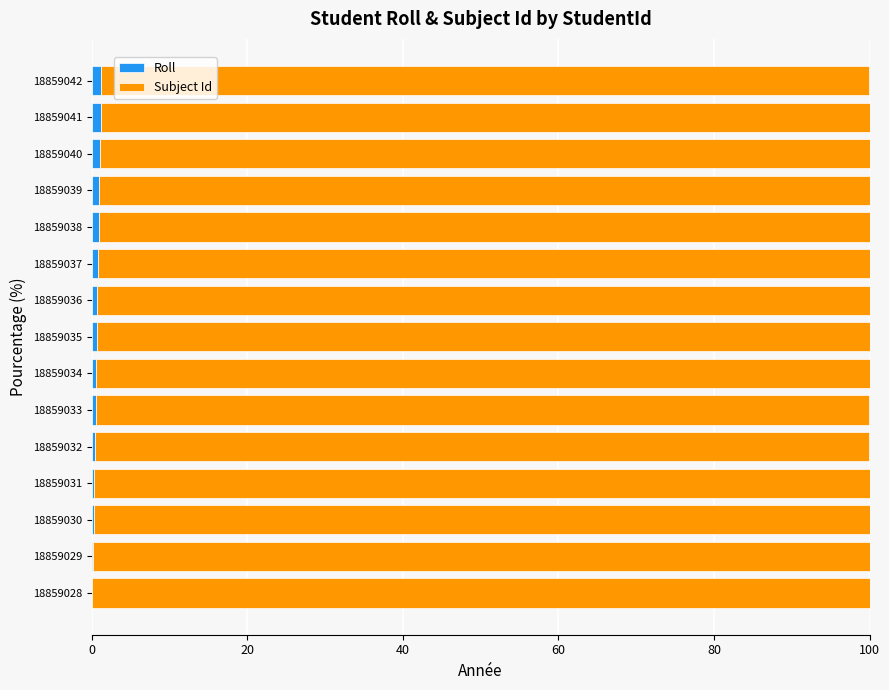

The Roll series shows 1.1 at 18859041. True or false?

True